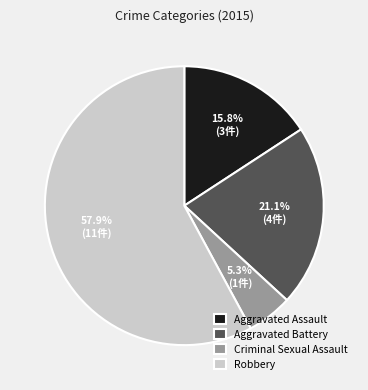

How many segments does this pie chart have?

4